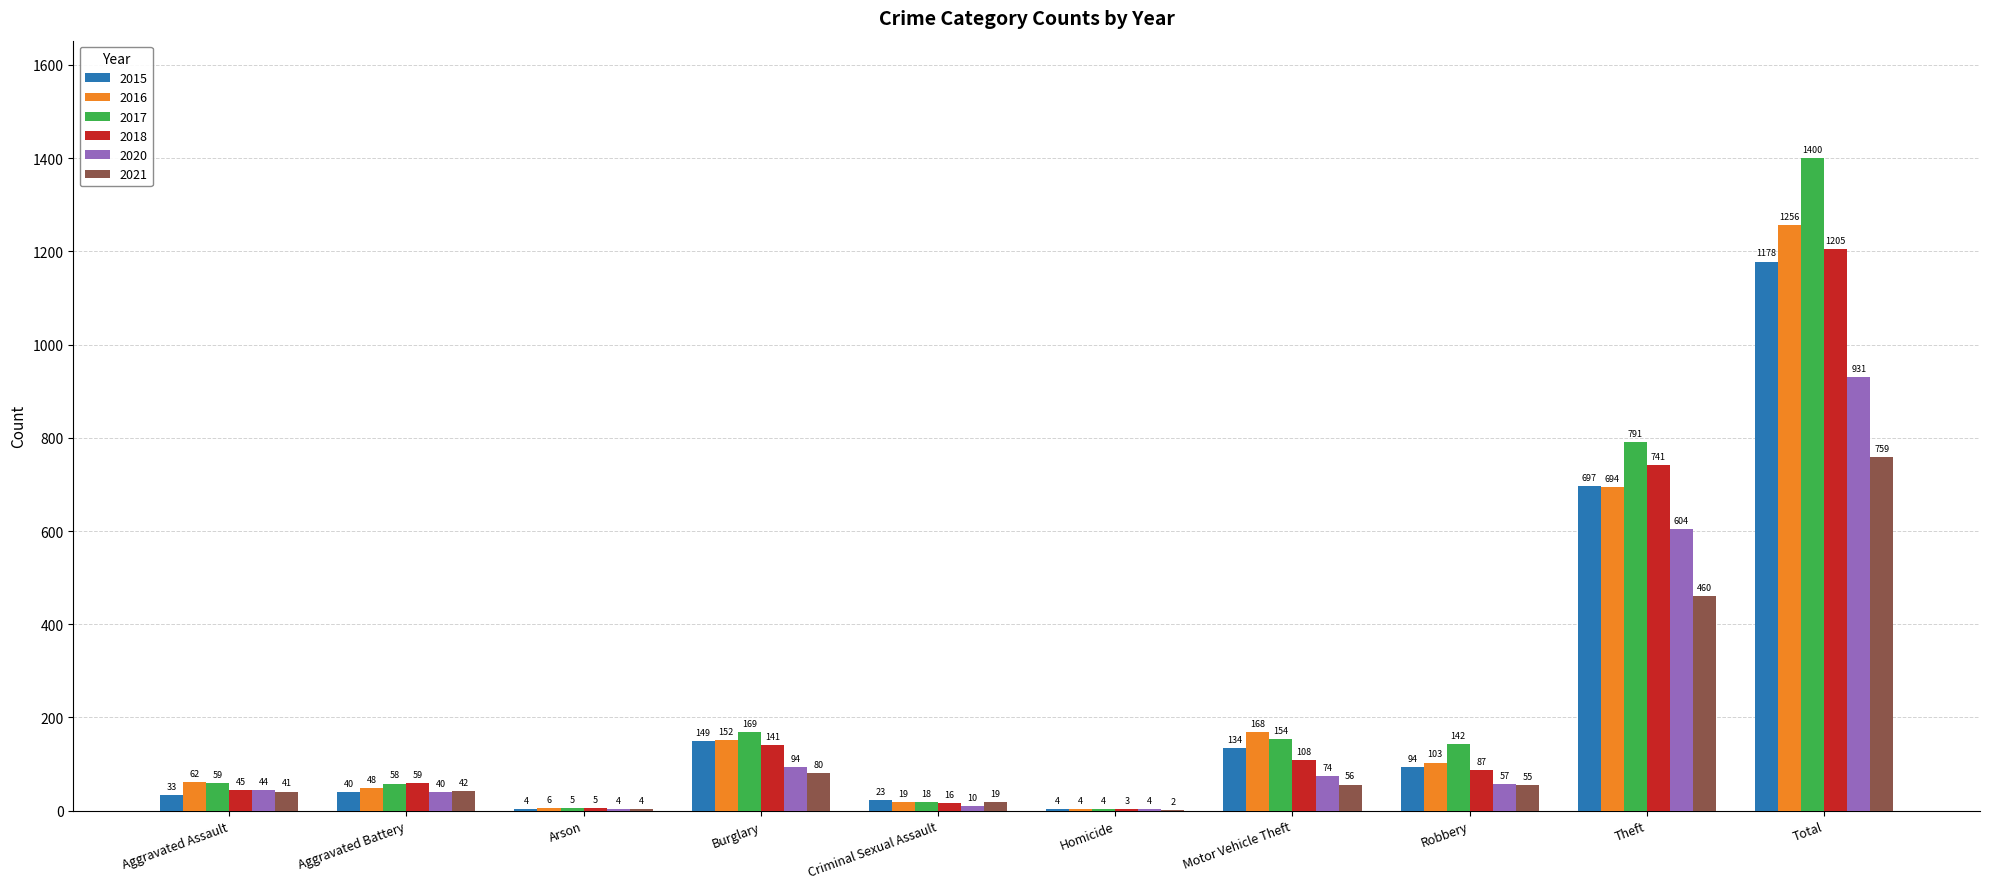

At which label is 2018 closest to 604?

Theft